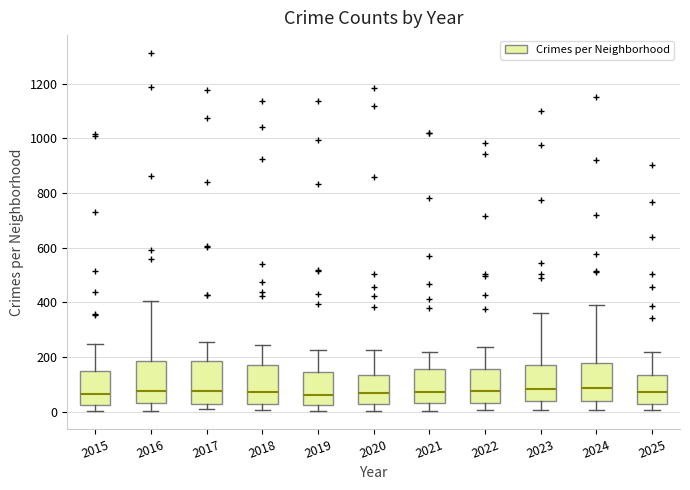

Where is the lower edge of the box at x = 2021 on the y-axis? The values are not printed on the chart, so give them approximately, as read against the axis.

40